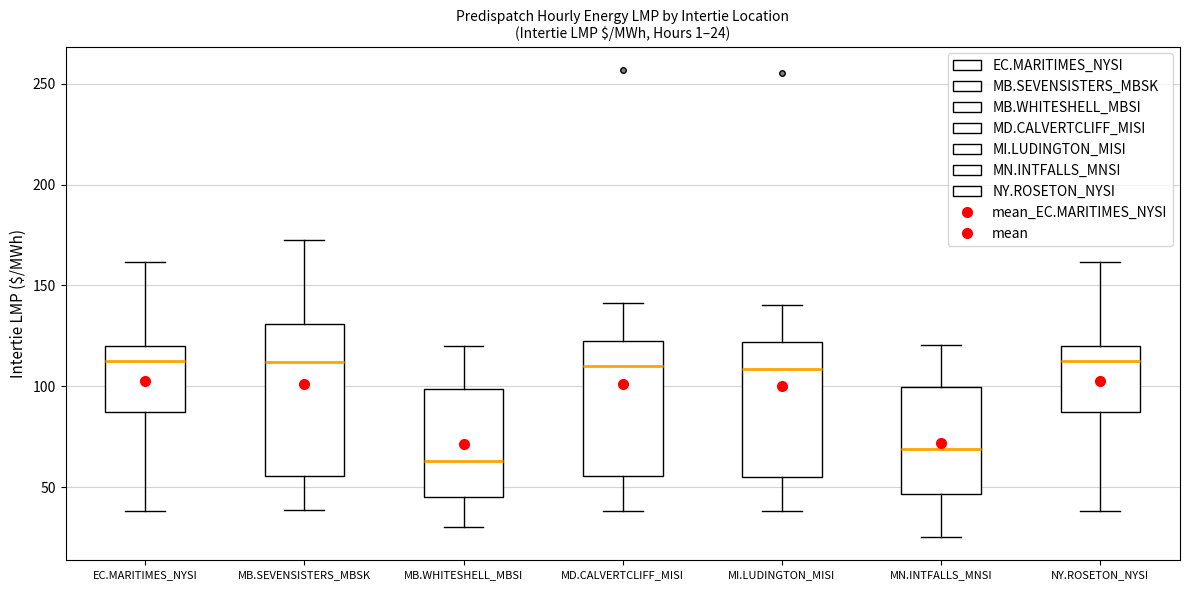

Comparing the boxes themselves (not the whiskers), which one is the tallest?

MB.SEVENSISTERS_MBSK